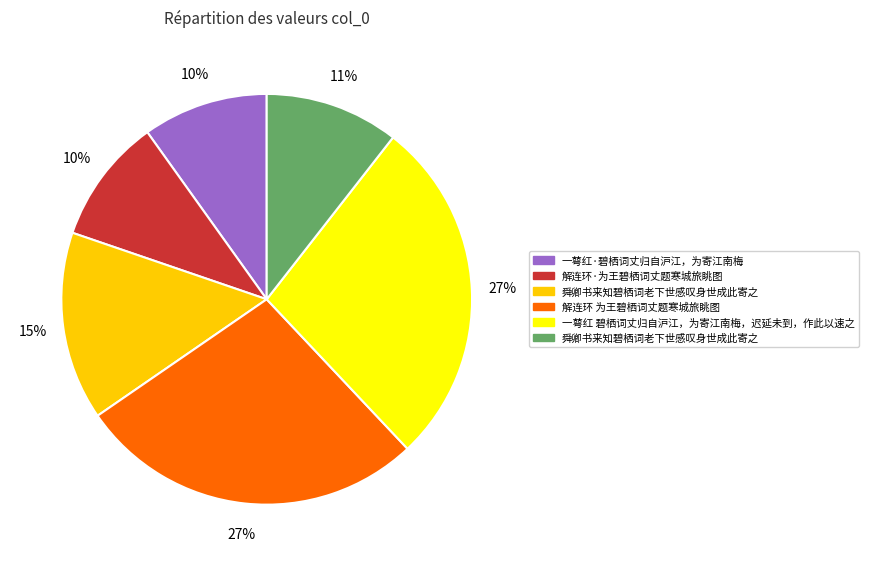

Is there a majority slice in this chart?

No